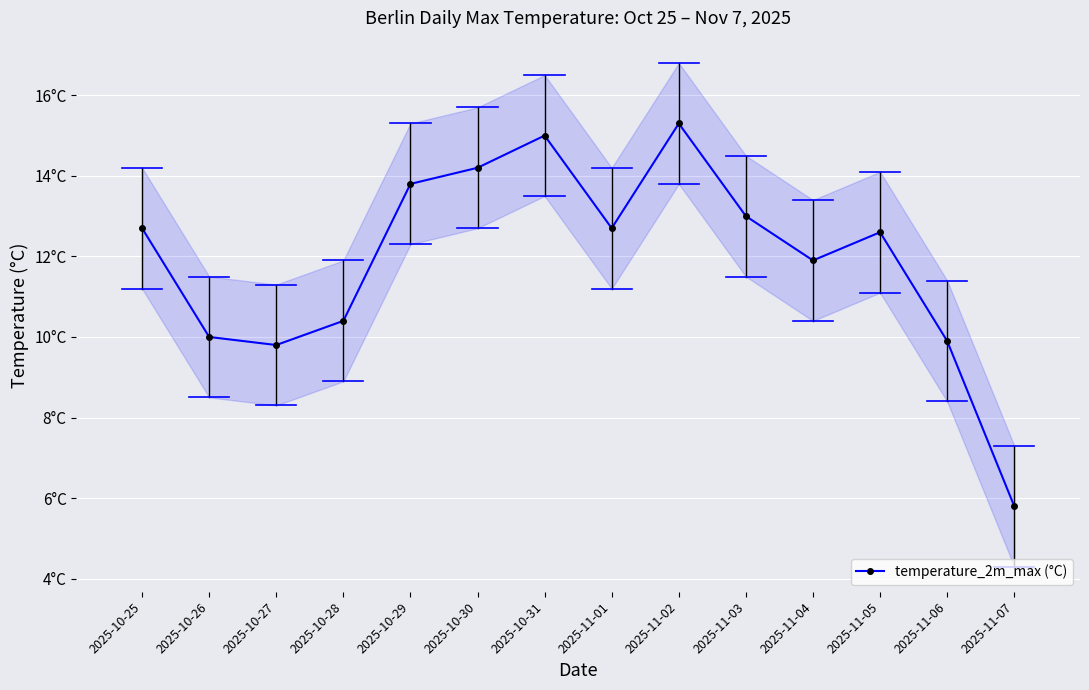

Reading right to left, transcribe all the data shown in this chart.

5.8	9.9	12.6	11.9	13.0	15.3	12.7	15.0	14.2	13.8	10.4	9.8	10.0	12.7